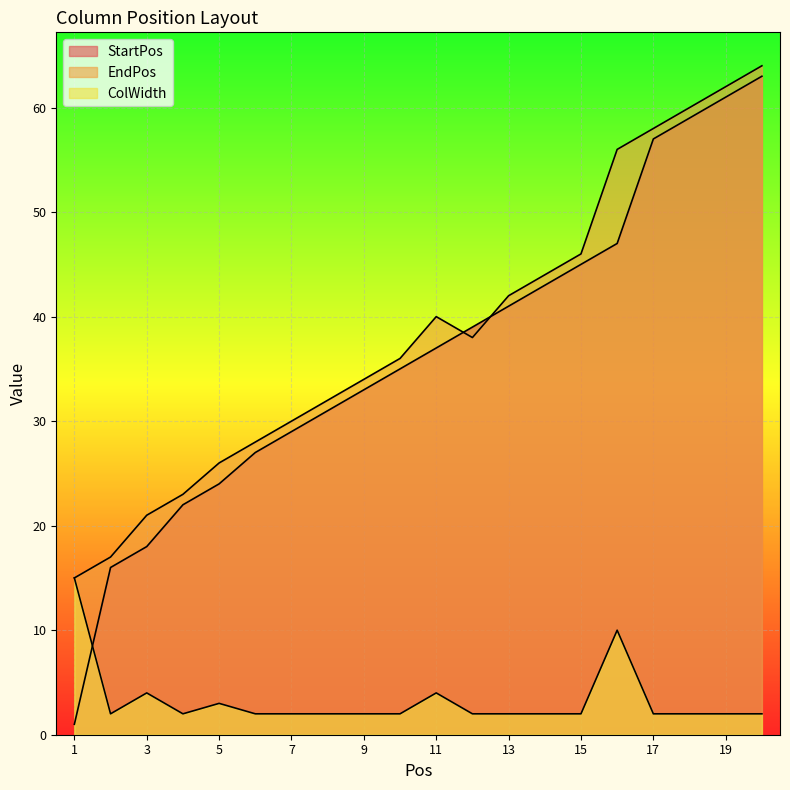

Which series has the largest total across all categories?

EndPos